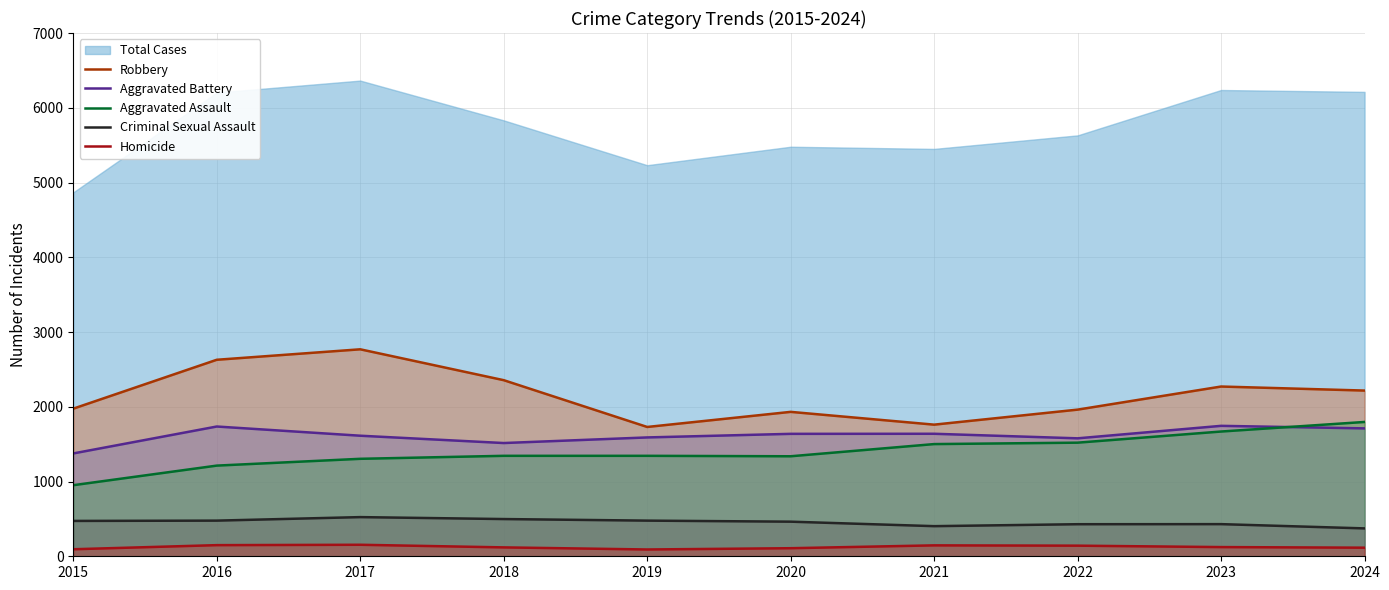

What is the sum of all Aggravated Assault values?

13981